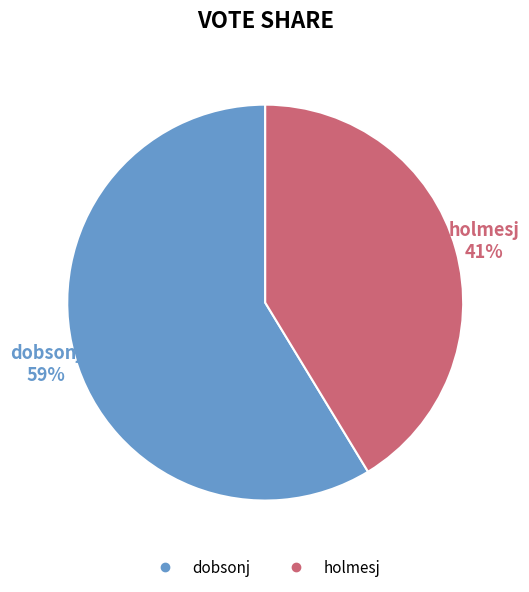

To the nearest percent, what is the average slice percentage?

50%